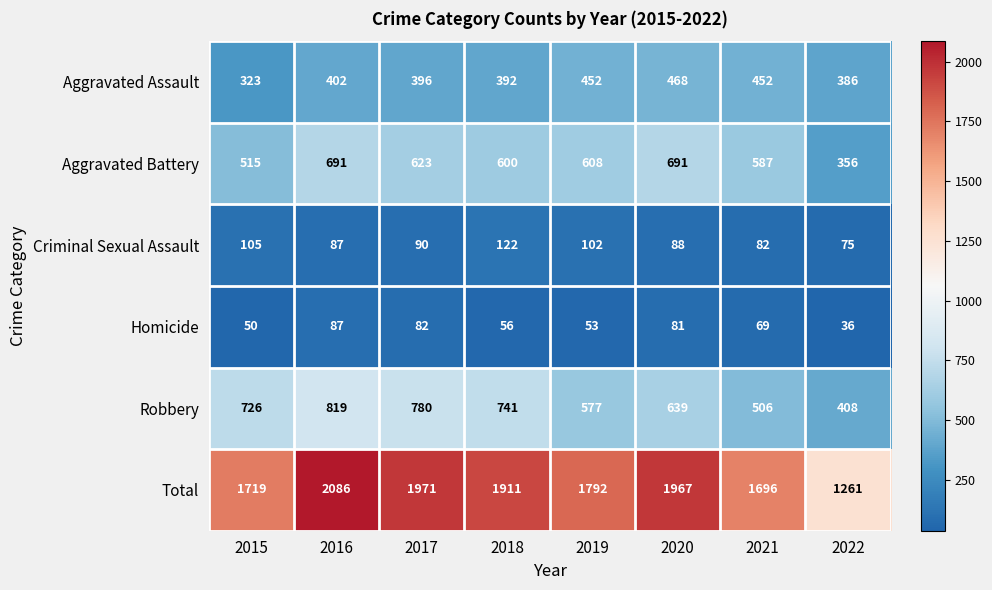

Which series changed the most between 2016 and 2021?

Total